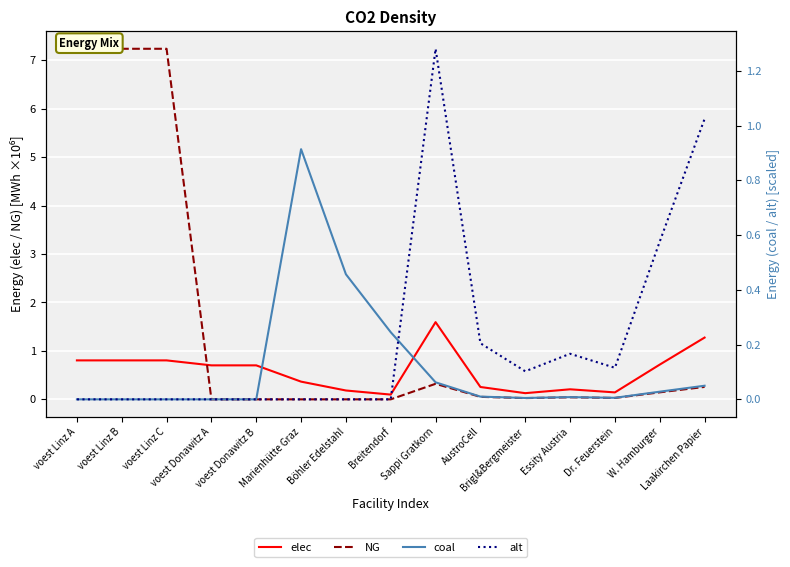

How many intersections are there between elec and NG?

1